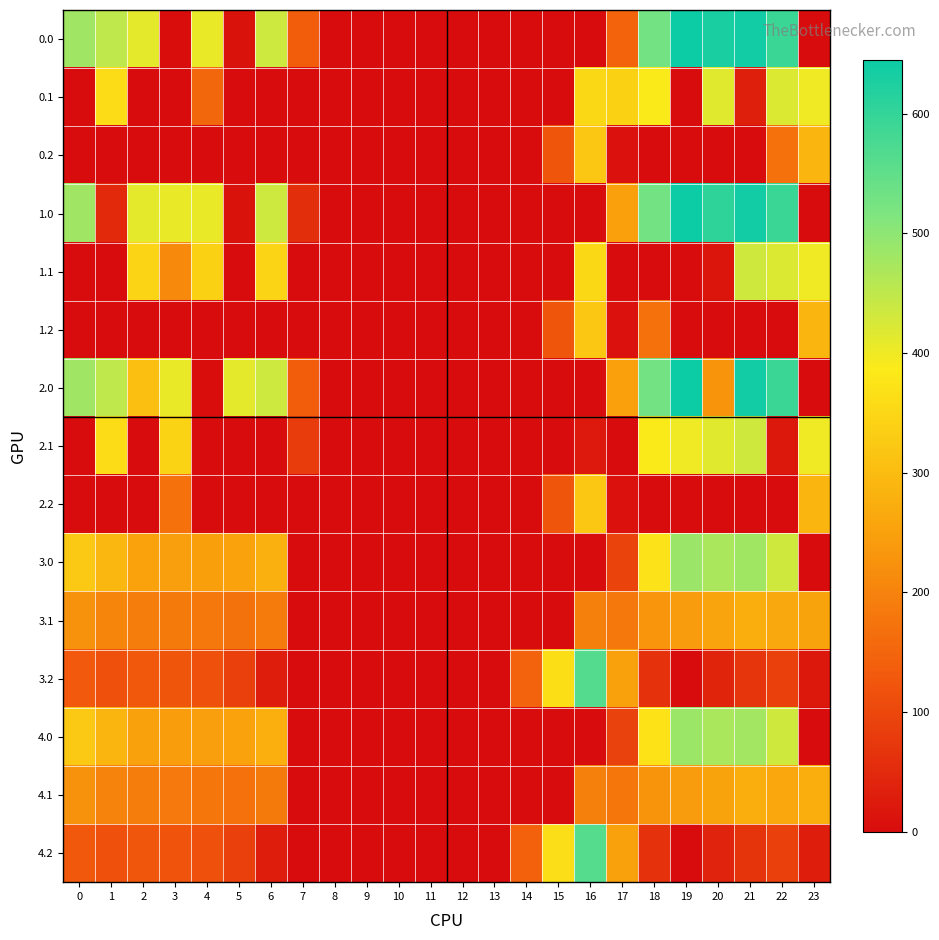

Reading left to right, list all the values displayed in this chart.

0.0: 0=482.0	1=449.5	2=410.3	3=4.4	4=404.9	5=10.8	6=435.0	7=136.4	8=0.0	9=0.0	10=0.0	11=0.0	12=0.0	13=0.0	14=0.0	15=0.0	16=0.0	17=147.1	18=529.6	19=644.5	20=629.9	21=638.4	22=592.3	23=0.0
0.1: 0=0.0	1=361.1	2=0.0	3=0.0	4=152.4	5=0.0	6=0.0	7=0.0	8=0.0	9=0.0	10=0.0	11=0.0	12=0.0	13=0.0	14=0.0	15=0.0	16=353.7	17=340.1	18=388.5	19=0.0	20=414.5	21=32.4	22=419.9	23=399.4
0.2: 0=0.0	1=0.0	2=0.0	3=0.0	4=0.0	5=0.0	6=0.0	7=0.0	8=0.0	9=0.0	10=0.0	11=0.0	12=0.0	13=0.0	14=0.0	15=122.2	16=321.2	17=9.5	18=0.0	19=0.0	20=0.0	21=0.0	22=169.1	23=287.5
1.0: 0=482.0	1=49.5	2=410.3	3=404.4	4=404.9	5=10.8	6=435.0	7=56.7	8=0.0	9=0.0	10=0.0	11=0.0	12=0.0	13=0.0	14=0.0	15=0.0	16=0.0	17=250.3	18=529.6	19=644.5	20=606.3	21=638.4	22=592.3	23=0.0
1.1: 0=0.0	1=0.0	2=347.9	3=209.4	4=339.6	5=0.0	6=345.2	7=0.0	8=0.0	9=0.0	10=0.0	11=0.0	12=0.0	13=0.0	14=0.0	15=0.0	16=353.7	17=0.0	18=0.0	19=0.0	20=14.5	21=432.4	22=419.9	23=399.4
1.2: 0=0.0	1=0.0	2=0.0	3=0.0	4=0.0	5=0.0	6=0.0	7=0.0	8=0.0	9=0.0	10=0.0	11=0.0	12=0.0	13=0.0	14=0.0	15=122.2	16=321.2	17=9.5	18=169.1	19=0.0	20=0.0	21=0.0	22=0.0	23=287.5
2.0: 0=482.0	1=449.5	2=307.1	3=404.4	4=4.9	5=410.8	6=435.0	7=136.4	8=0.0	9=0.0	10=0.0	11=0.0	12=0.0	13=0.0	14=0.0	15=0.0	16=0.0	17=250.3	18=529.6	19=644.5	20=229.9	21=638.4	22=592.3	23=0.0
2.1: 0=0.0	1=361.1	2=0.0	3=342.7	4=0.0	5=0.0	6=0.0	7=81.6	8=0.0	9=0.0	10=0.0	11=0.0	12=0.0	13=0.0	14=0.0	15=0.0	16=22.3	17=0.0	18=388.5	19=399.7	20=414.5	21=432.4	22=19.9	23=399.4
2.2: 0=0.0	1=0.0	2=0.0	3=169.1	4=0.0	5=0.0	6=0.0	7=0.0	8=0.0	9=0.0	10=0.0	11=0.0	12=0.0	13=0.0	14=0.0	15=122.2	16=321.2	17=9.5	18=0.0	19=0.0	20=0.0	21=0.0	22=0.0	23=287.5
3.0: 0=324.0	1=291.5	2=252.3	3=246.4	4=246.9	5=252.8	6=277.0	7=0.0	8=0.0	9=0.0	10=0.0	11=0.0	12=0.0	13=0.0	14=0.0	15=0.0	16=0.0	17=92.3	18=371.6	19=486.5	20=471.9	21=480.4	22=434.3	23=0.0
3.1: 0=226.6	1=203.1	2=189.9	3=184.7	4=181.6	5=171.5	6=187.2	7=0.0	8=0.0	9=0.0	10=0.0	11=0.0	12=0.0	13=0.0	14=0.0	15=0.0	16=195.7	17=182.1	18=230.5	19=241.7	20=256.5	21=274.4	22=261.9	23=255.1
3.2: 0=129.1	1=114.7	2=127.5	3=123.0	4=116.4	5=90.1	6=29.1	7=0.0	8=0.0	9=0.0	10=0.0	11=0.0	12=0.0	13=0.0	14=143.9	15=364.2	16=563.2	17=251.5	18=65.1	19=0.0	20=41.2	21=68.4	22=89.4	23=19.0
4.0: 0=323.0	1=290.5	2=251.3	3=245.4	4=245.9	5=251.8	6=276.0	7=0.0	8=0.0	9=0.0	10=0.0	11=0.0	12=0.0	13=0.0	14=0.0	15=0.0	16=0.0	17=91.3	18=370.6	19=485.5	20=470.9	21=479.4	22=433.3	23=0.0
4.1: 0=225.6	1=202.1	2=188.9	3=183.7	4=180.6	5=170.5	6=186.2	7=0.0	8=0.0	9=0.0	10=0.0	11=0.0	12=0.0	13=0.0	14=0.0	15=0.0	16=194.7	17=181.1	18=229.5	19=240.7	20=255.5	21=273.4	22=260.9	23=274.5
4.2: 0=128.1	1=113.7	2=126.5	3=122.0	4=115.4	5=89.1	6=28.1	7=0.0	8=0.0	9=0.0	10=0.0	11=0.0	12=0.0	13=0.0	14=142.9	15=363.2	16=562.2	17=250.5	18=64.1	19=0.0	20=40.2	21=67.4	22=88.4	23=30.1